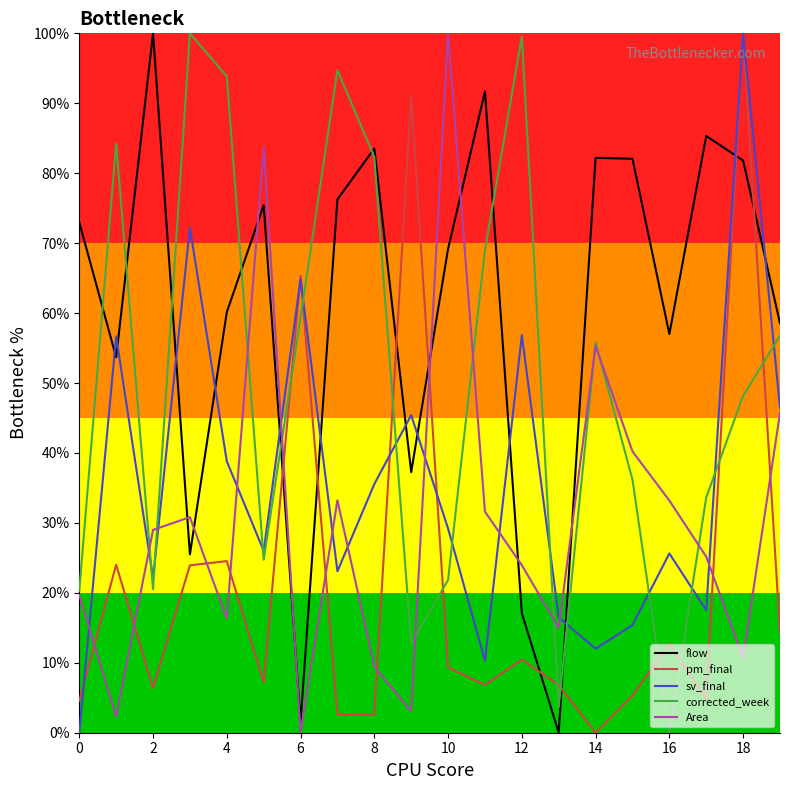

Is this an area chart (filled region under the line)?

No